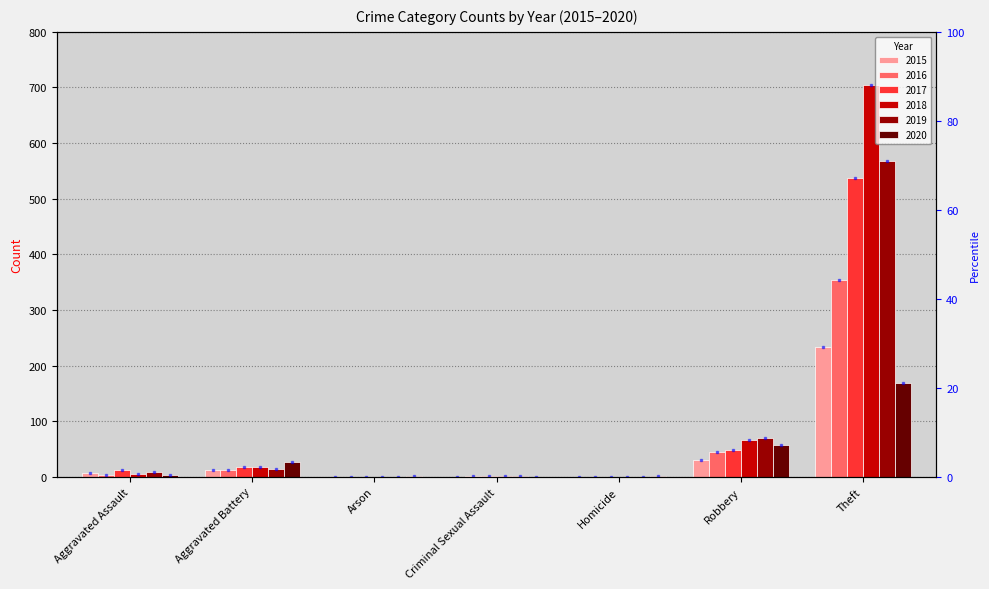

What position from the left is Aggravated Battery?

2